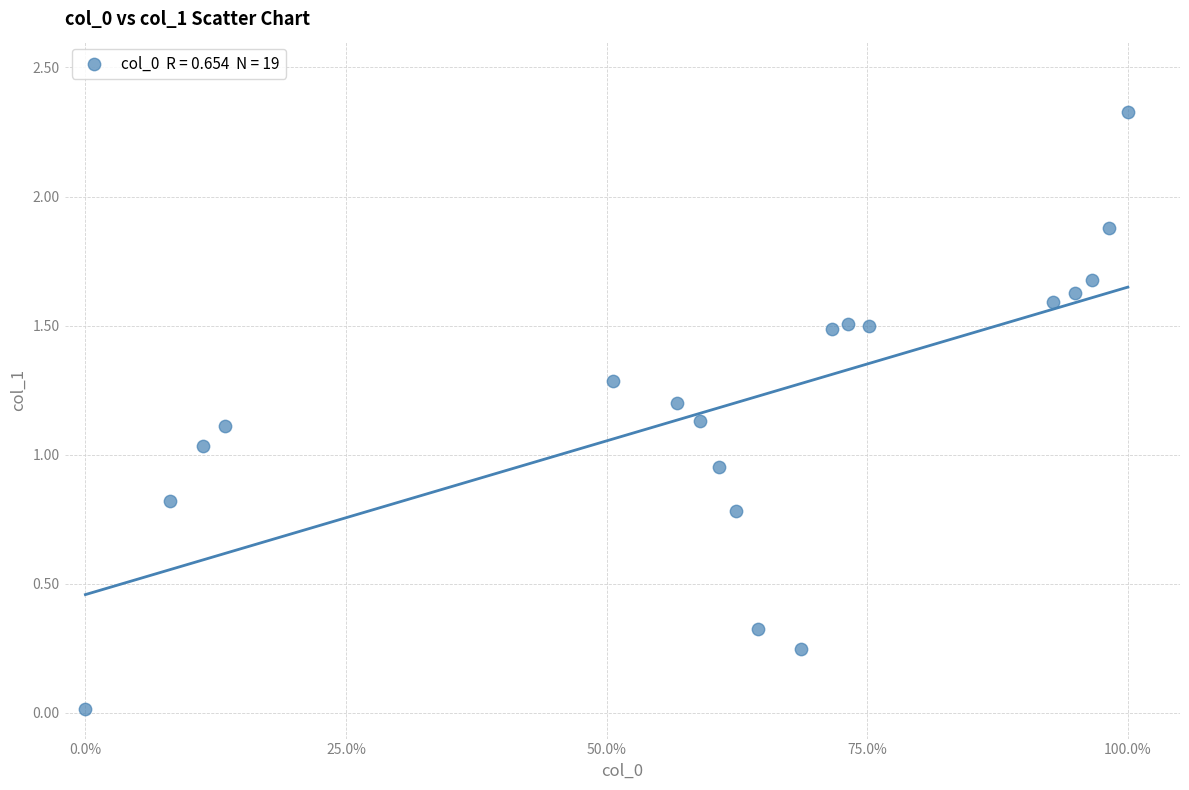

What is the range of Y values (max minus min)?

2.3